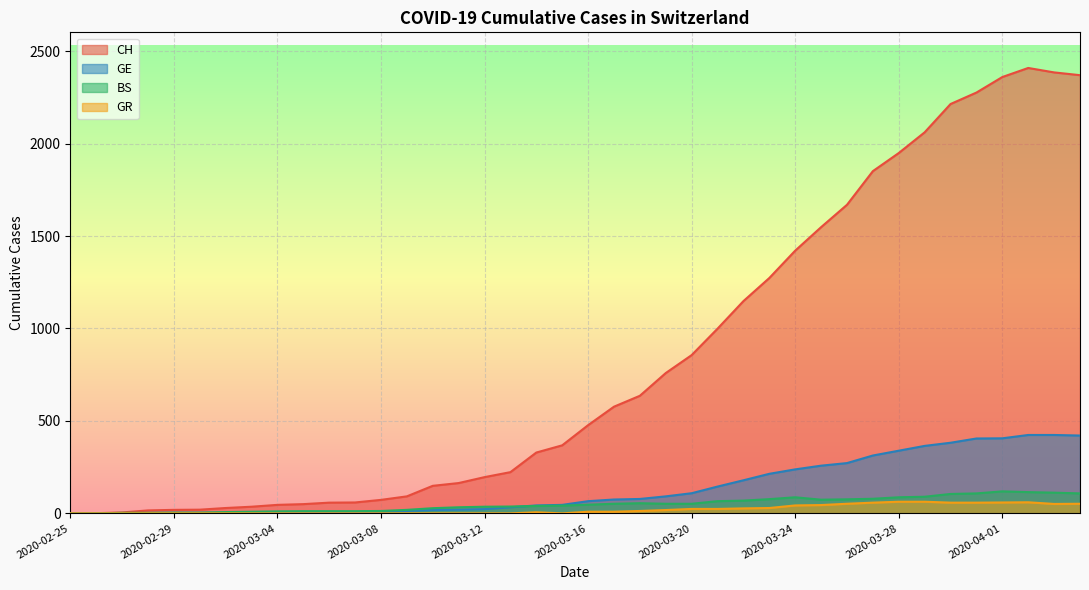

At which label is BS closest to 59?

2020-03-18